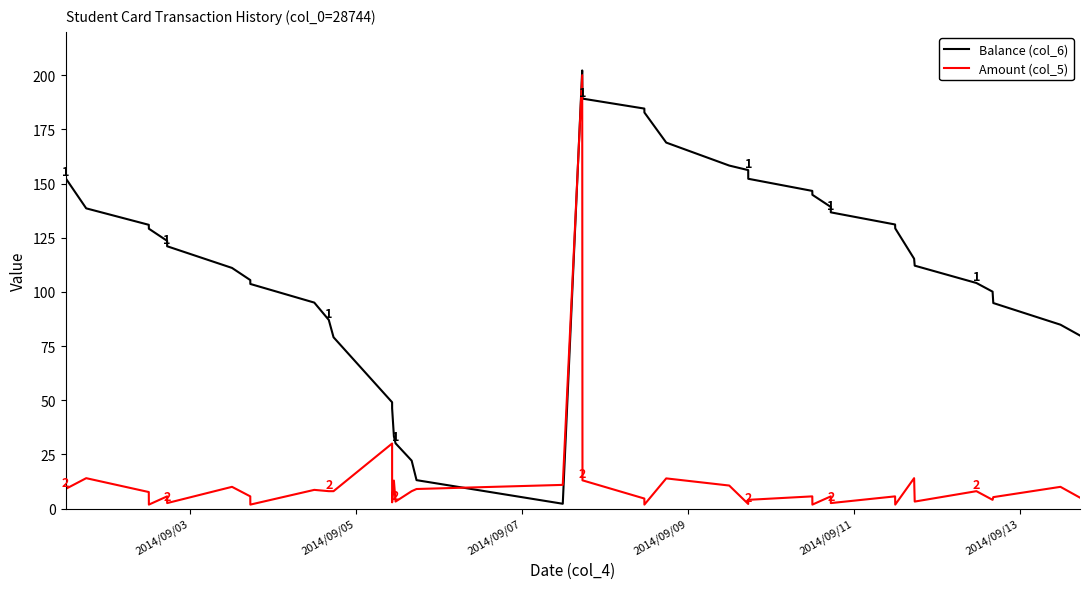

Does the chart display data point markers on the line(s)?

No